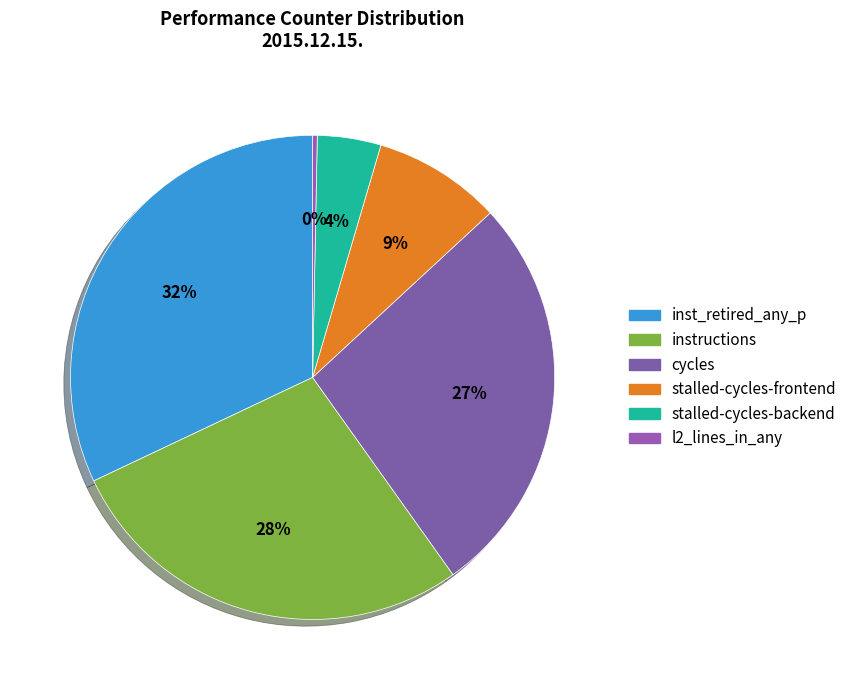

How many segments does this pie chart have?

6